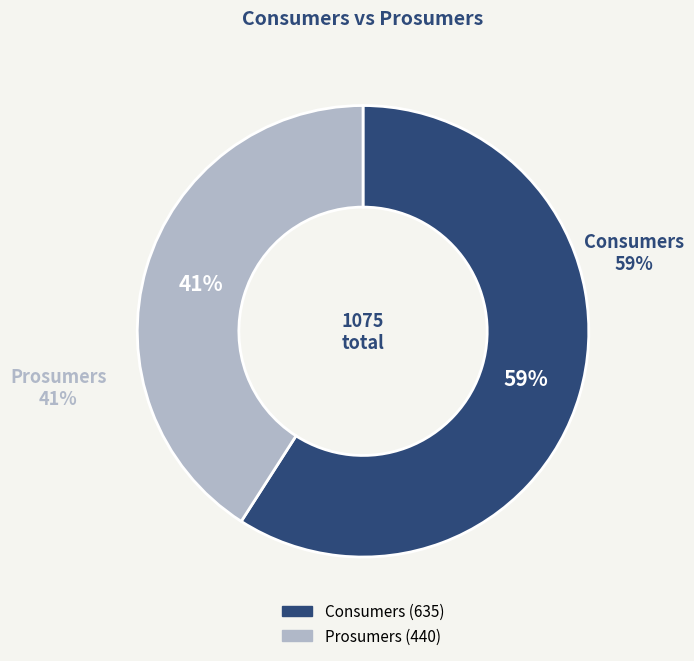

Count the number of slices in the pie.

2